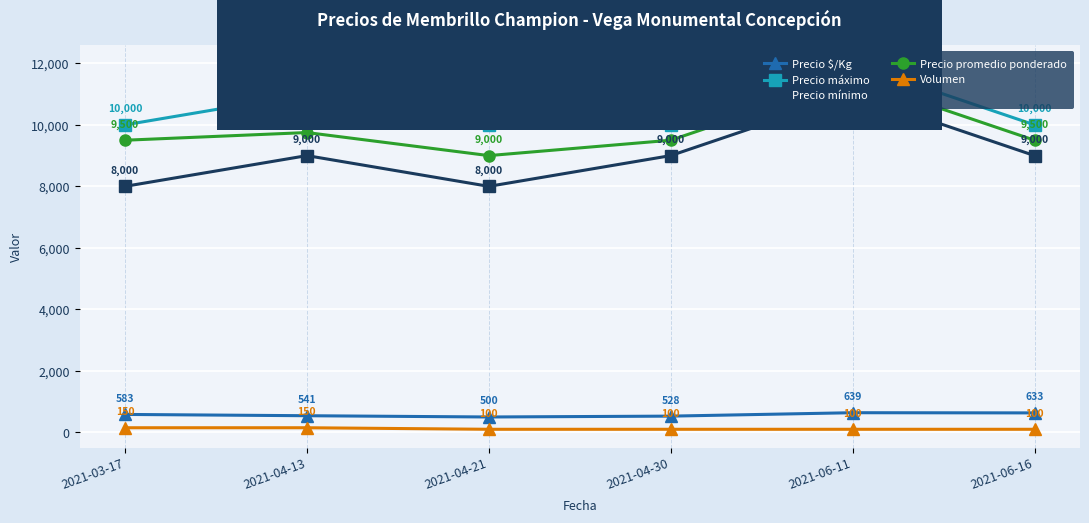

Does the chart display data point markers on the line(s)?

Yes